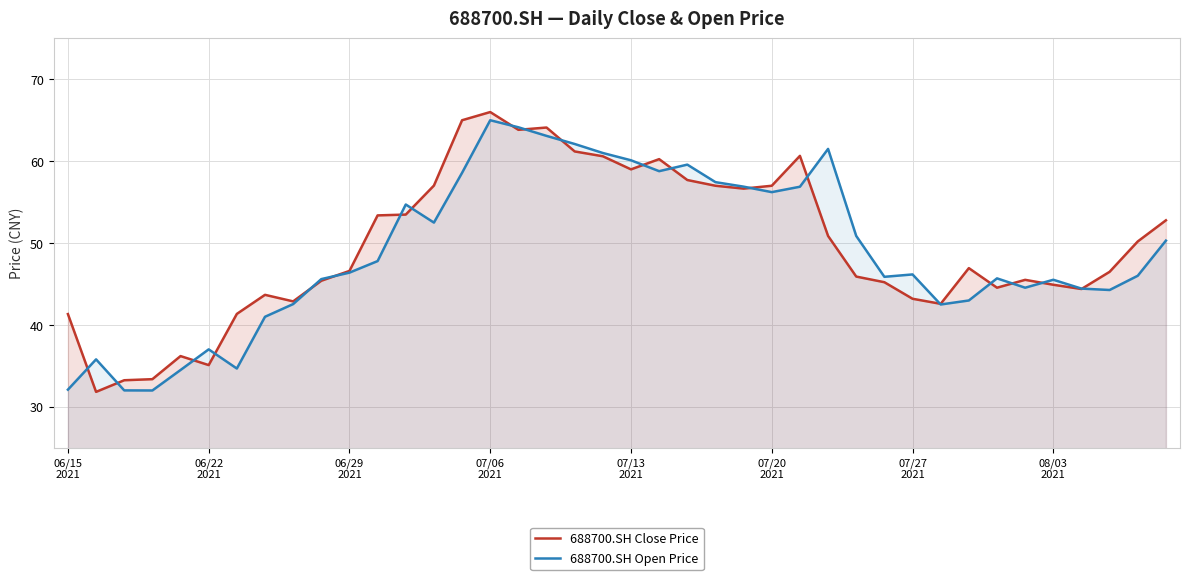

What is the greatest value displayed?

66.0